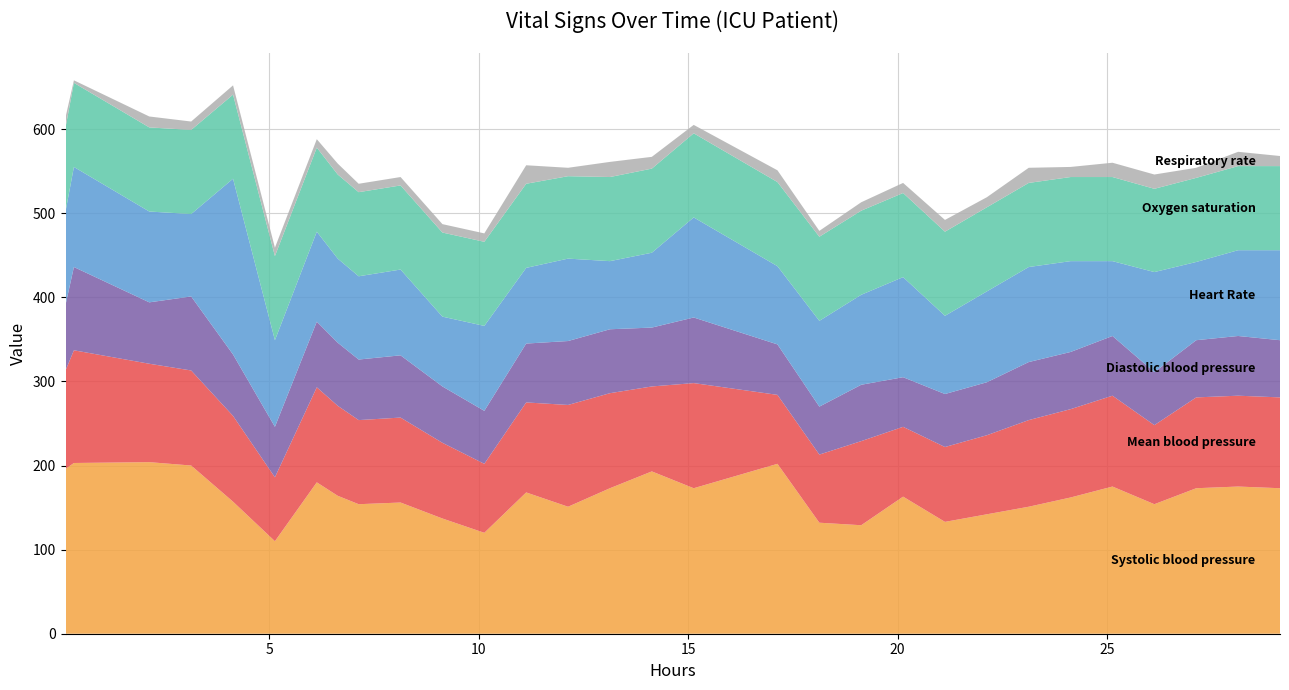

Reading left to right, extract all data points from this chart.

Heart Rate: 111	119	108	98	209	103	107	100	99	102	83	101	90	98	81	89	119	93	102	107	119	93	108	113	108	89	119	93	102	107
Systolic blood pressure: 196	203	204	200	157	110	180	164	154	156	137	120	168	151	173	193	173	202	132	129	163	133	142	151	162	175	154	173	175	173
Mean blood pressure: 117	134	117	113	102	76	113	107	100	101	90	82	107	121	113	101	125	82	81	100	83	89	94	103	105	108	94	108	108	108
Diastolic blood pressure: 78	99	73	88	73	60	78	75	72	74	67	63	70	76	76	70	78	60	57	67	59	63	63	69	68	71	63	68	71	68
Oxygen saturation: 100	100	100	100	100	100	100	100	100	100	100	100	100	98	100	100	100	100	100	100	100	100	100	100	100	100	99	100	100	100
Respiratory rate: 12	3	13	10	11	10	10	13	10	10	10	10	22	10	18	14	10	14	7	10	12	14	12	18	12	17	17	12	17	12